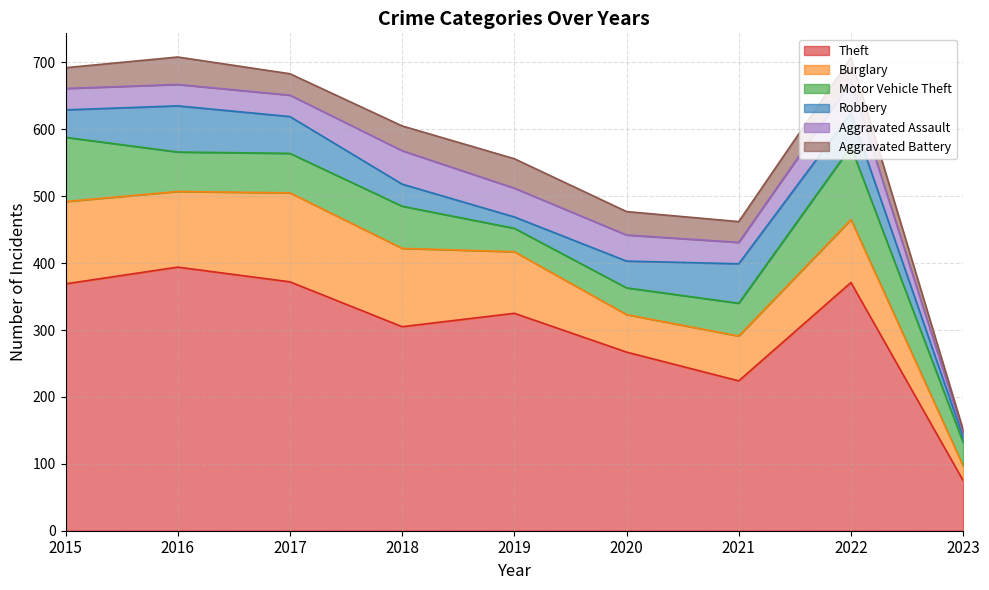

True or false: Theft and Robbery cross at least once.

False